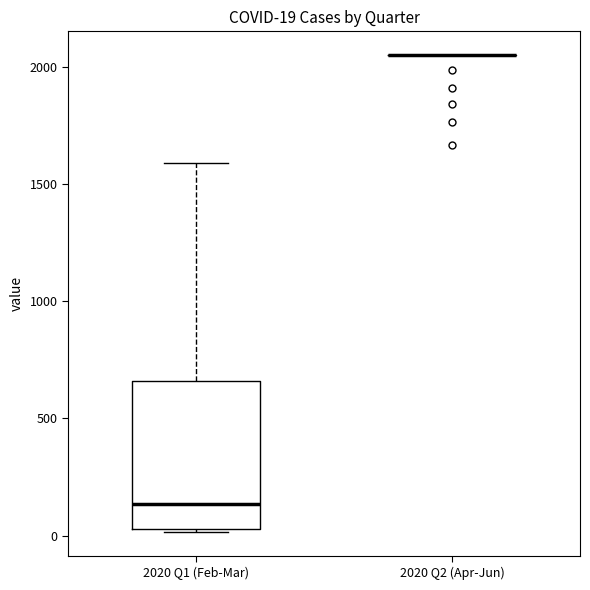

Comparing the boxes themselves (not the whiskers), which one is the tallest?

2020 Q1 (Feb-Mar)